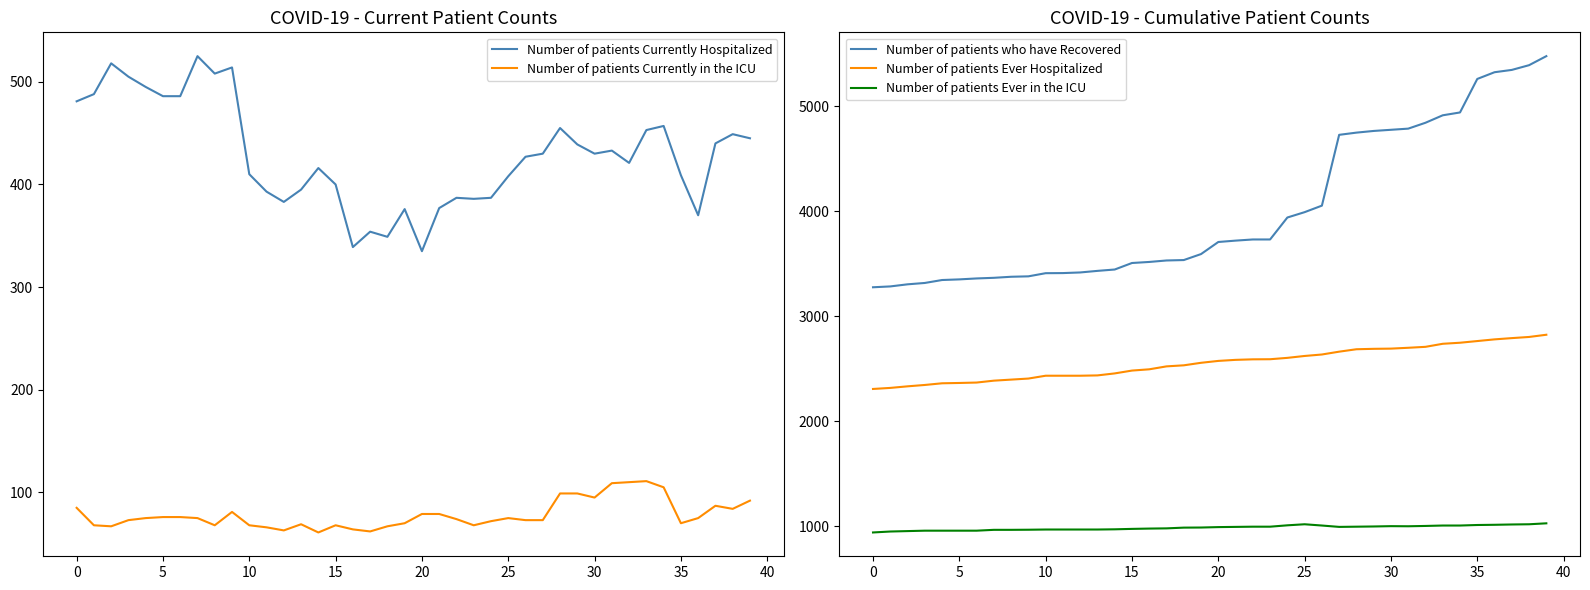

At which label is Number of patients who have Recovered closest to 4375?

26